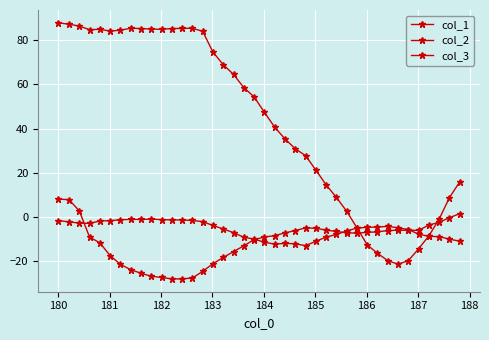

Is this an area chart (filled region under the line)?

No